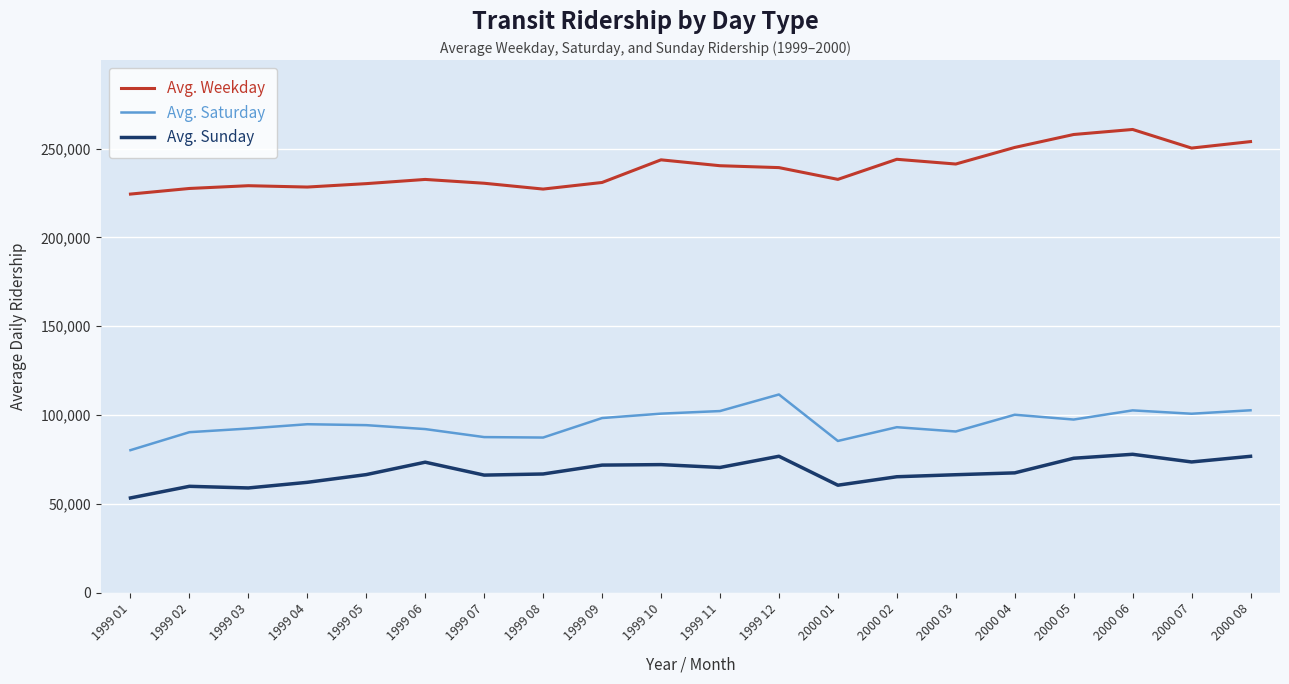

At 1999 08, list the series in order from smallest to largest.

Avg. Sunday, Avg. Saturday, Avg. Weekday